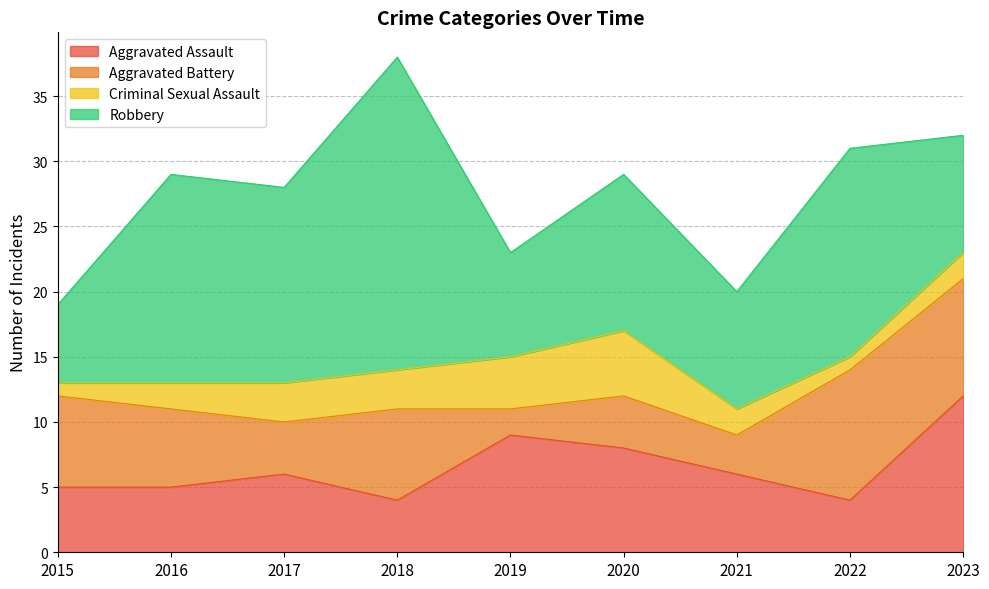

Between 2020 and 2022, which series saw the biggest shift?

Aggravated Battery